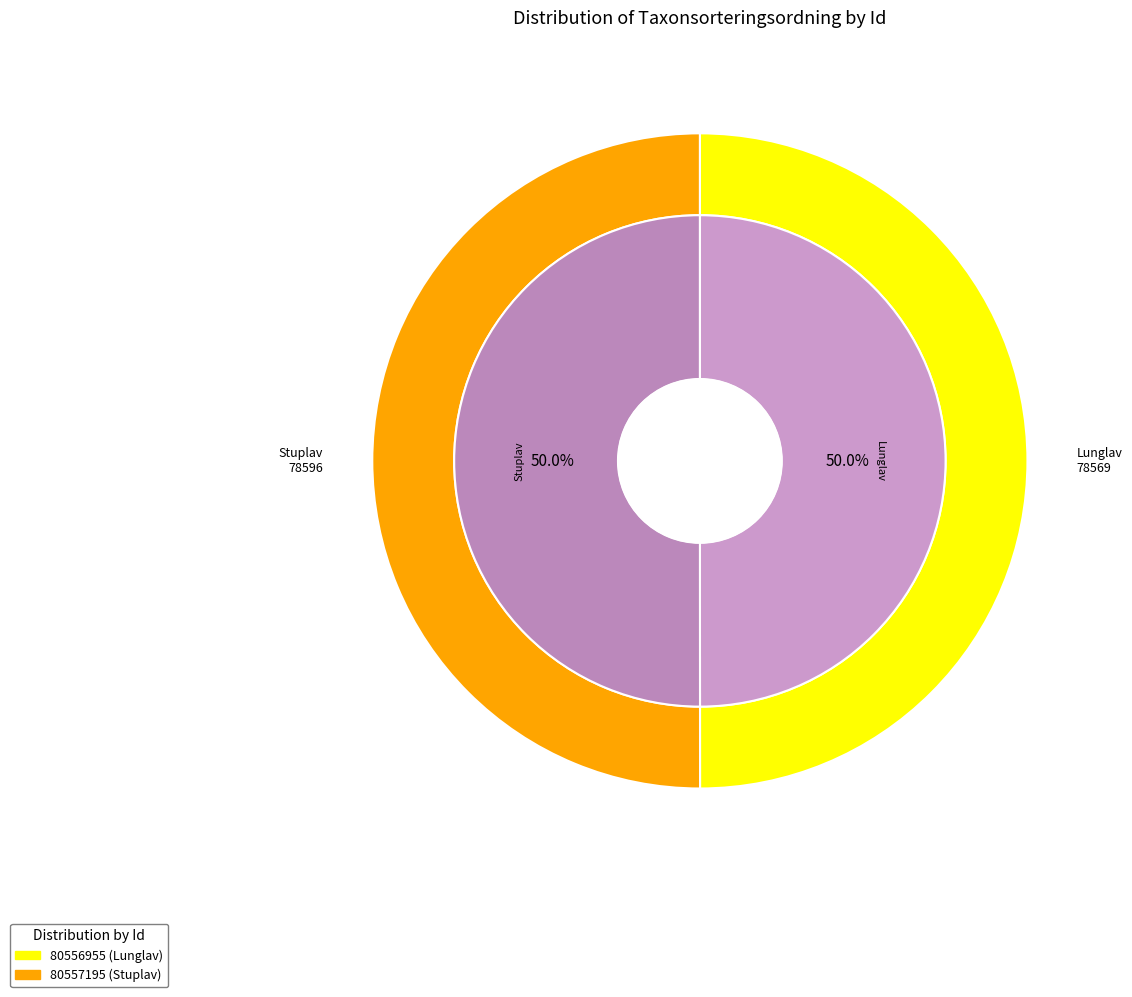

Count the number of slices in the pie.

2